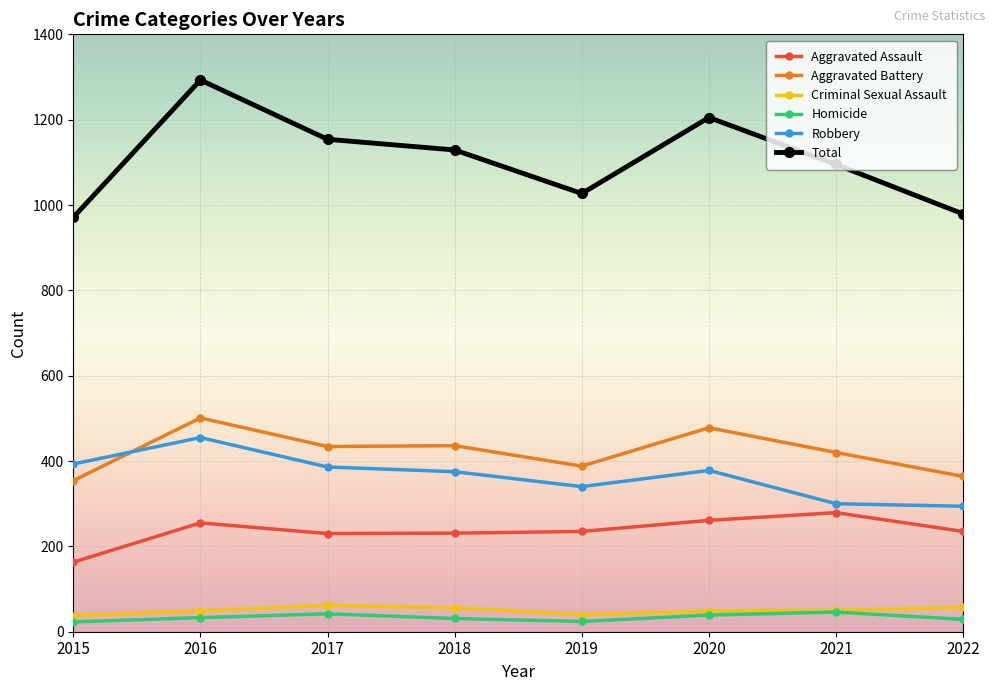

At which label does Aggravated Assault first exceed 235?

2016